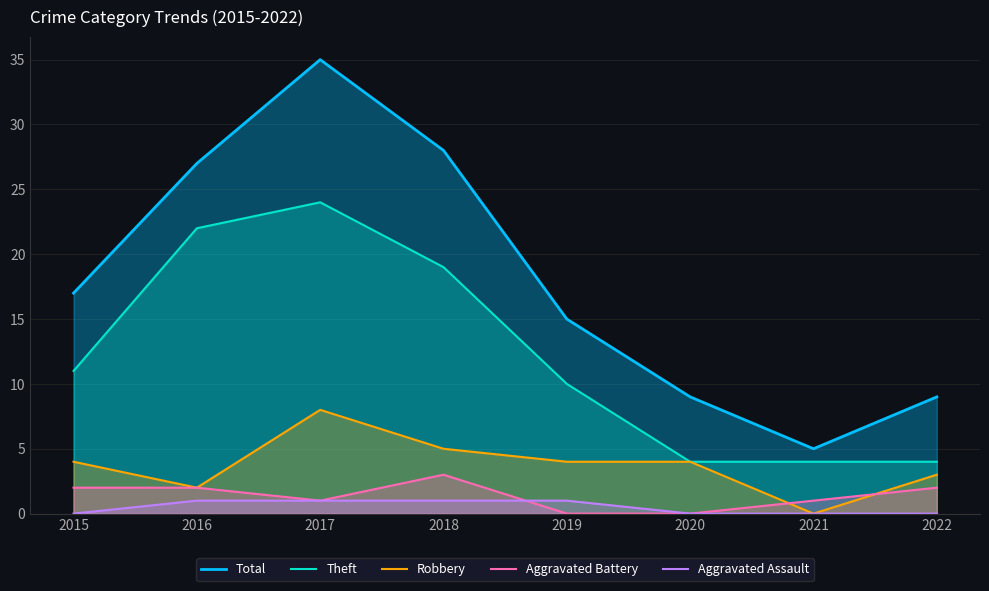

Between 2018 and 2016, which is larger?

2018